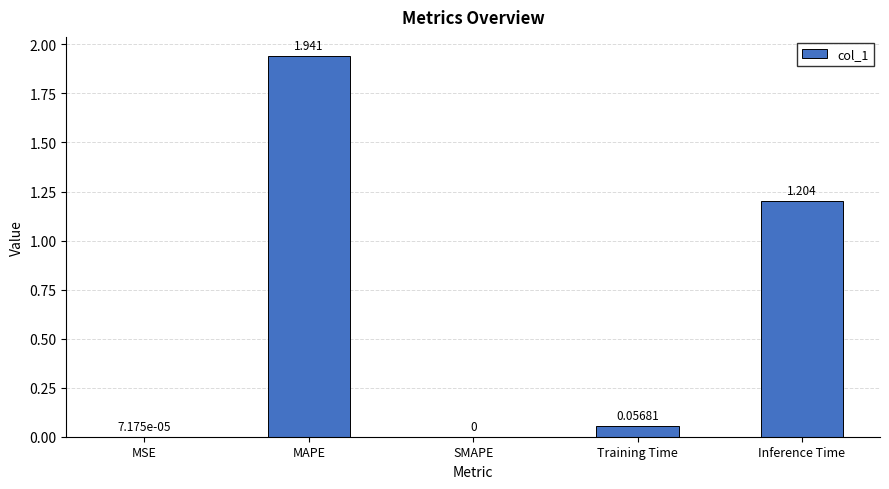

Where is the data nearest to the value 0?

SMAPE